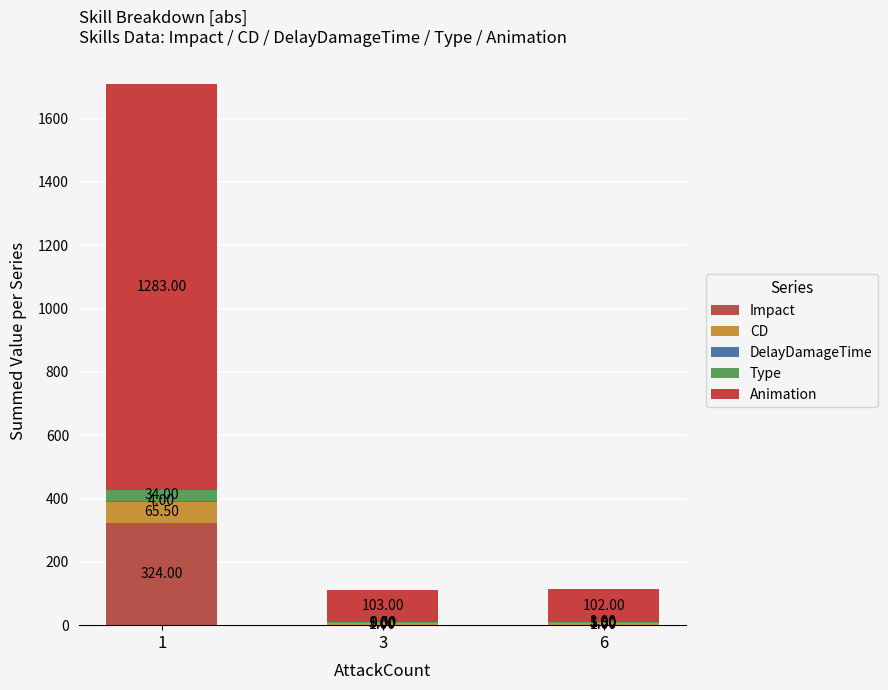

Where is Impact nearest to the value 162?

3